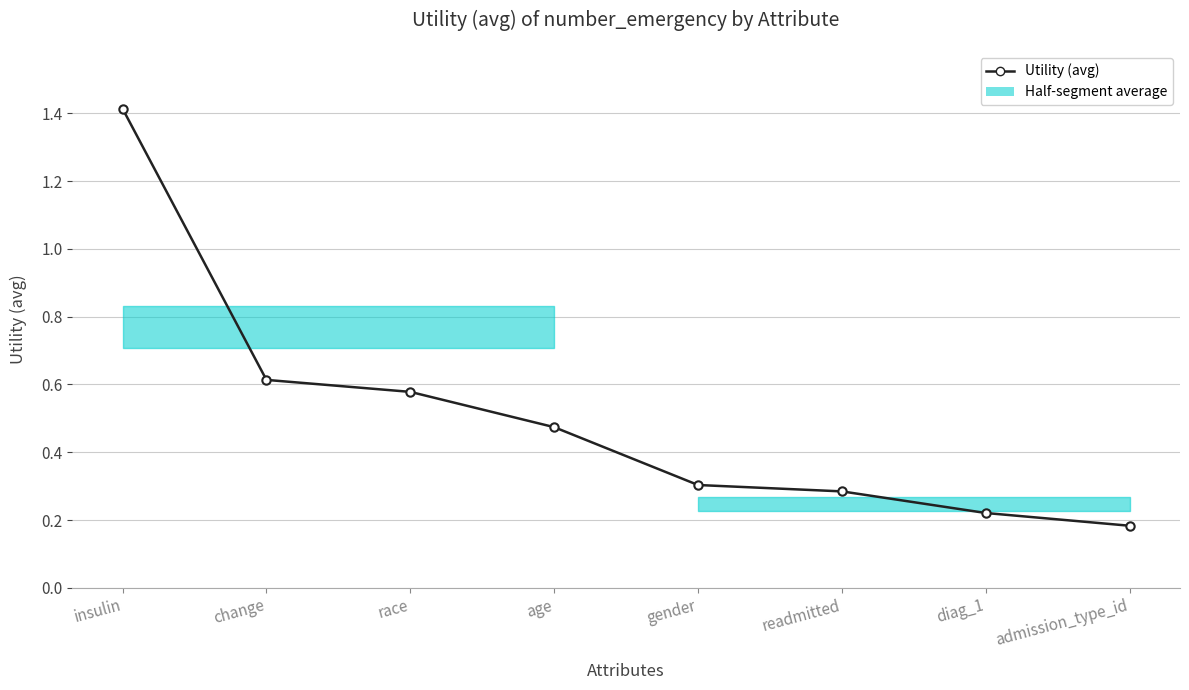

Between age and admission_type_id, which is larger?

age